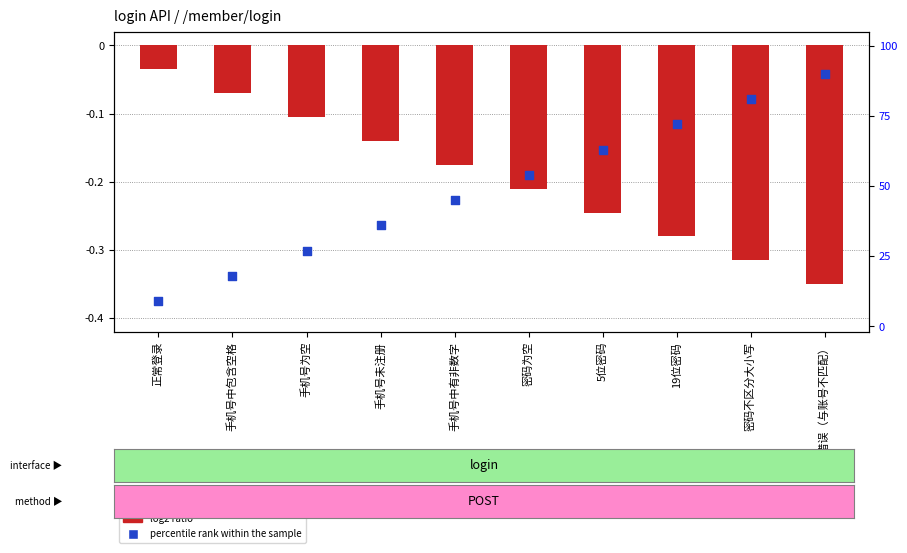

Is the value of log2 ratio at 密码错误（与账号不匹配） greater than the value of percentile rank within the sample at 5位密码?

No